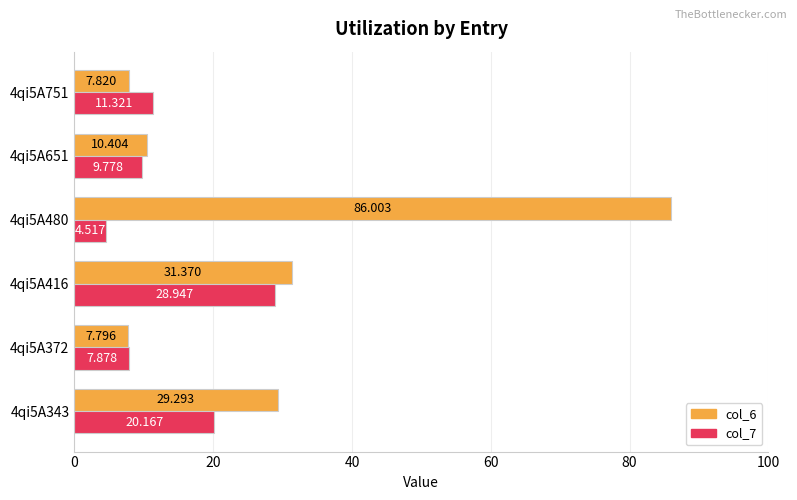

What is the lowest value of the col_6 series?

7.8